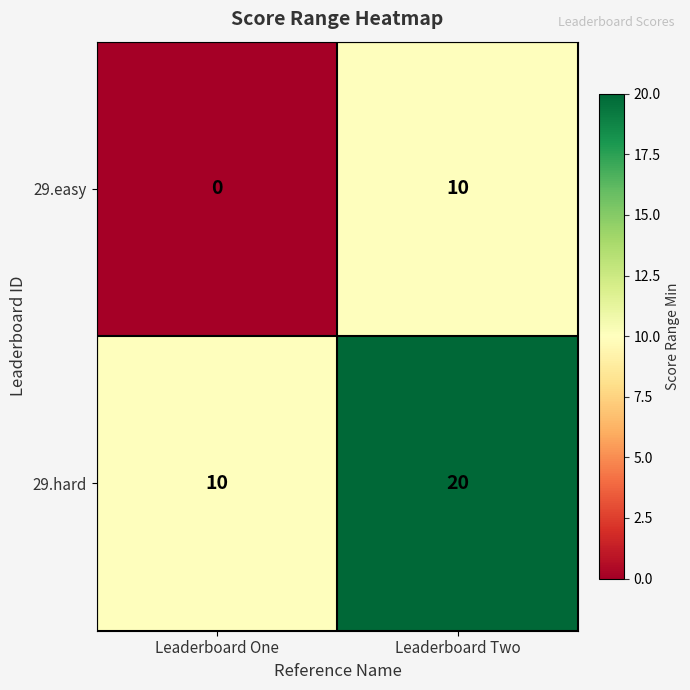

Count the number of data series in this chart.

2